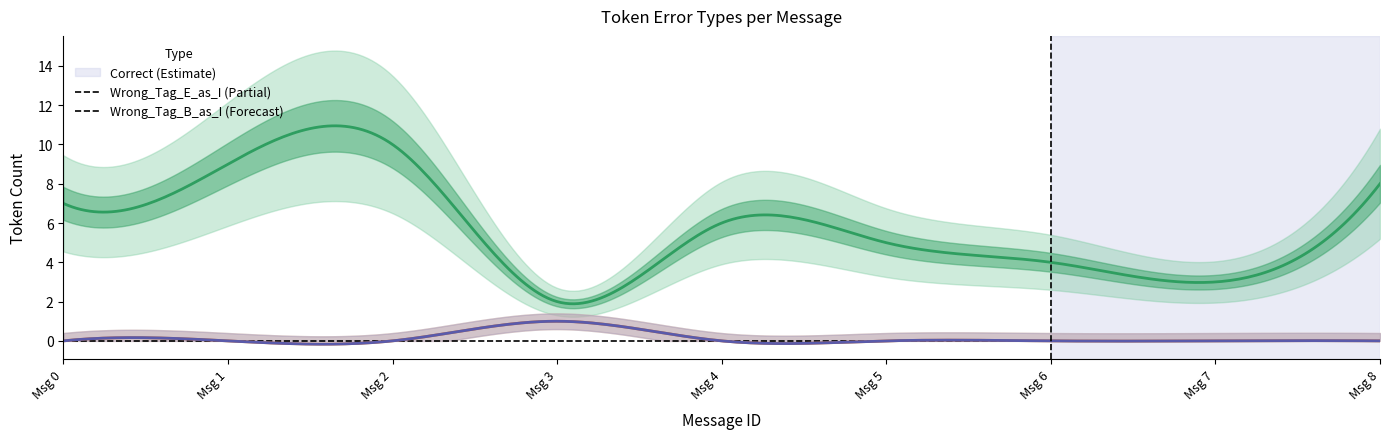

At which label is Correct closest to 6?

4